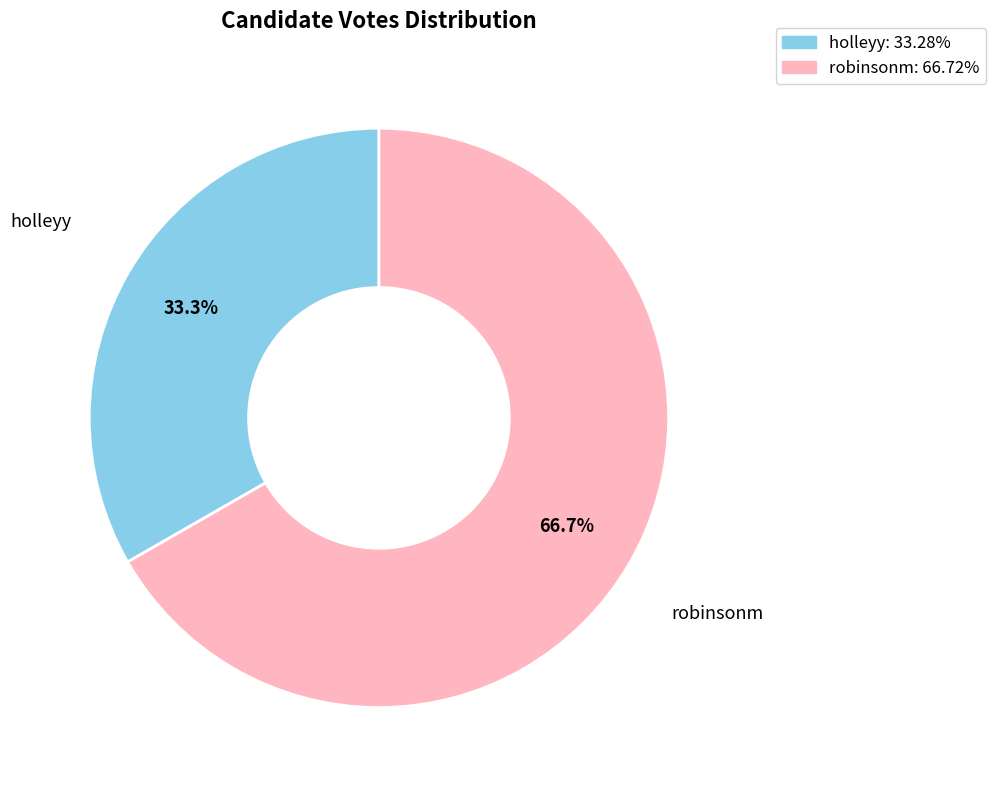

How many slices are in this pie chart?

2